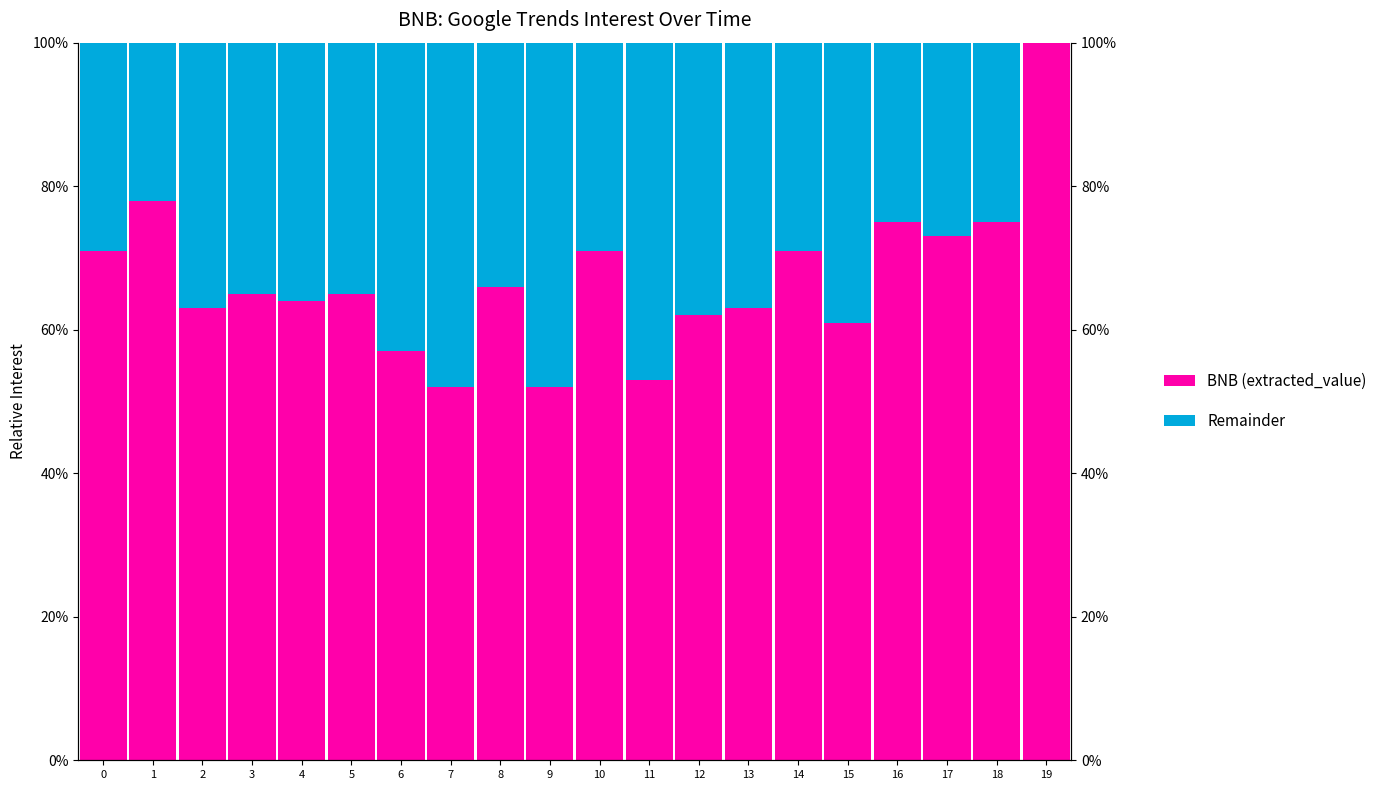

How many data points does each series have?

20